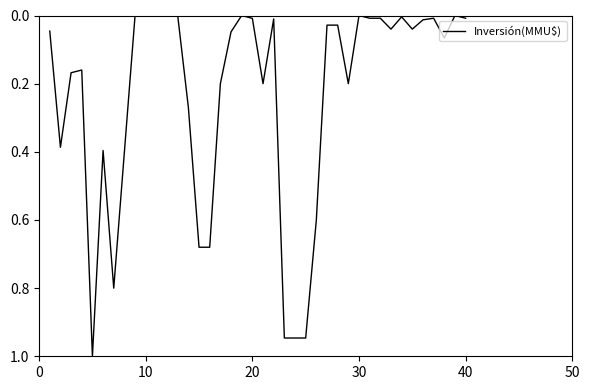

What is the maximum value shown in the chart?

1.0